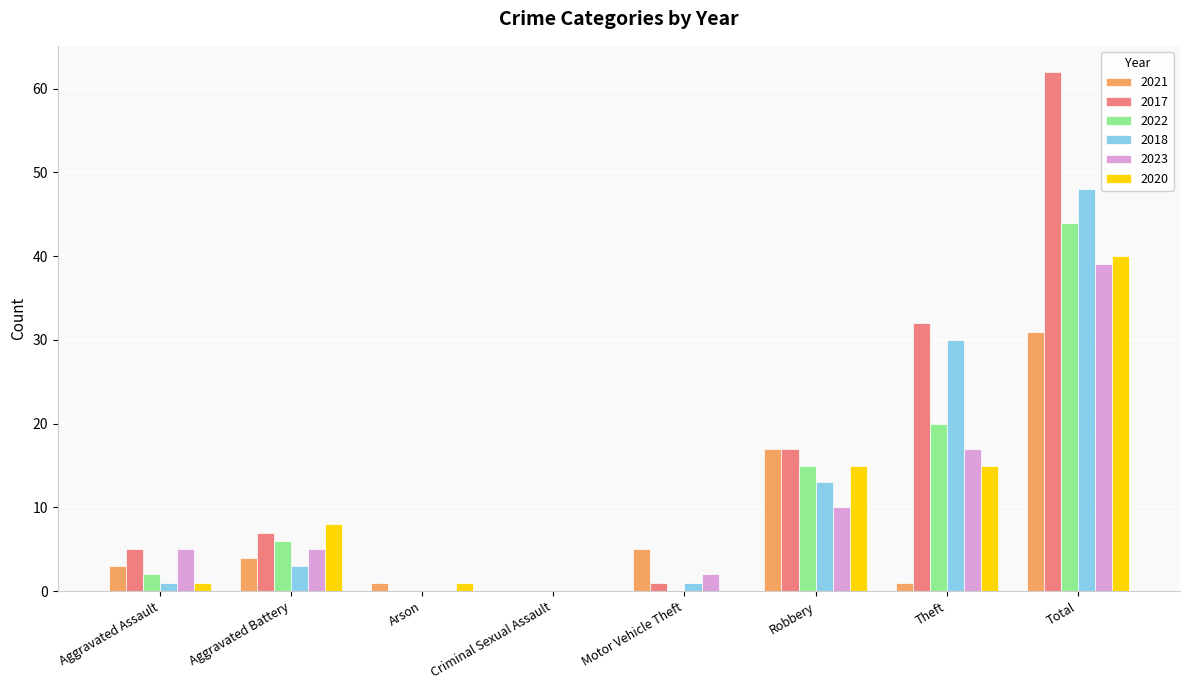

Which series changed the most between Criminal Sexual Assault and Total?

2017